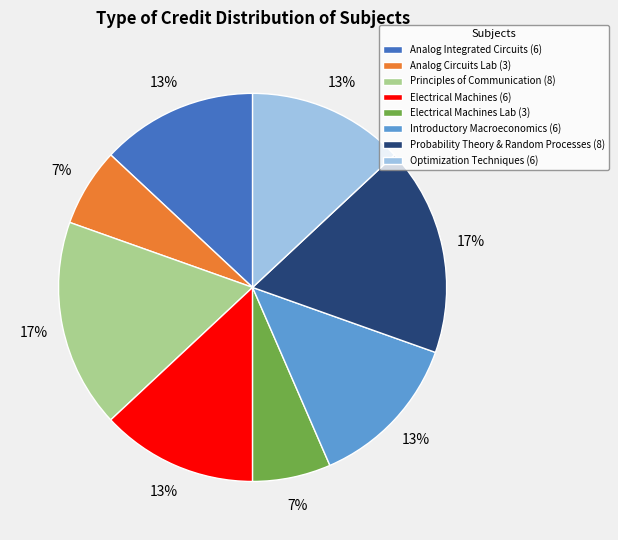

True or false: Introductory Macroeconomics (6) accounts for 13% of the total.

True